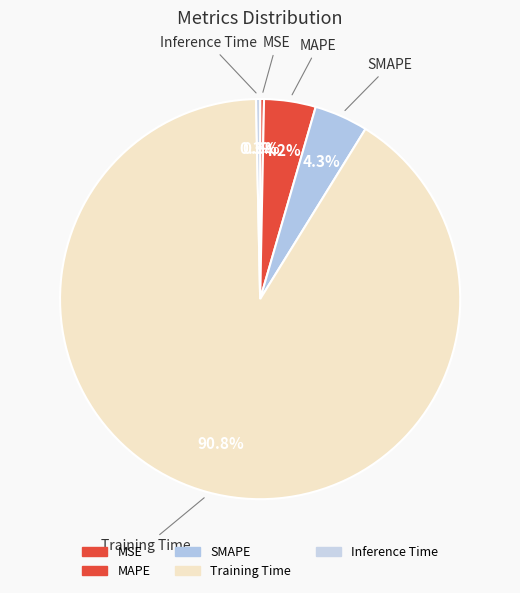

To the nearest percent, what portion does MAPE represent?

4%